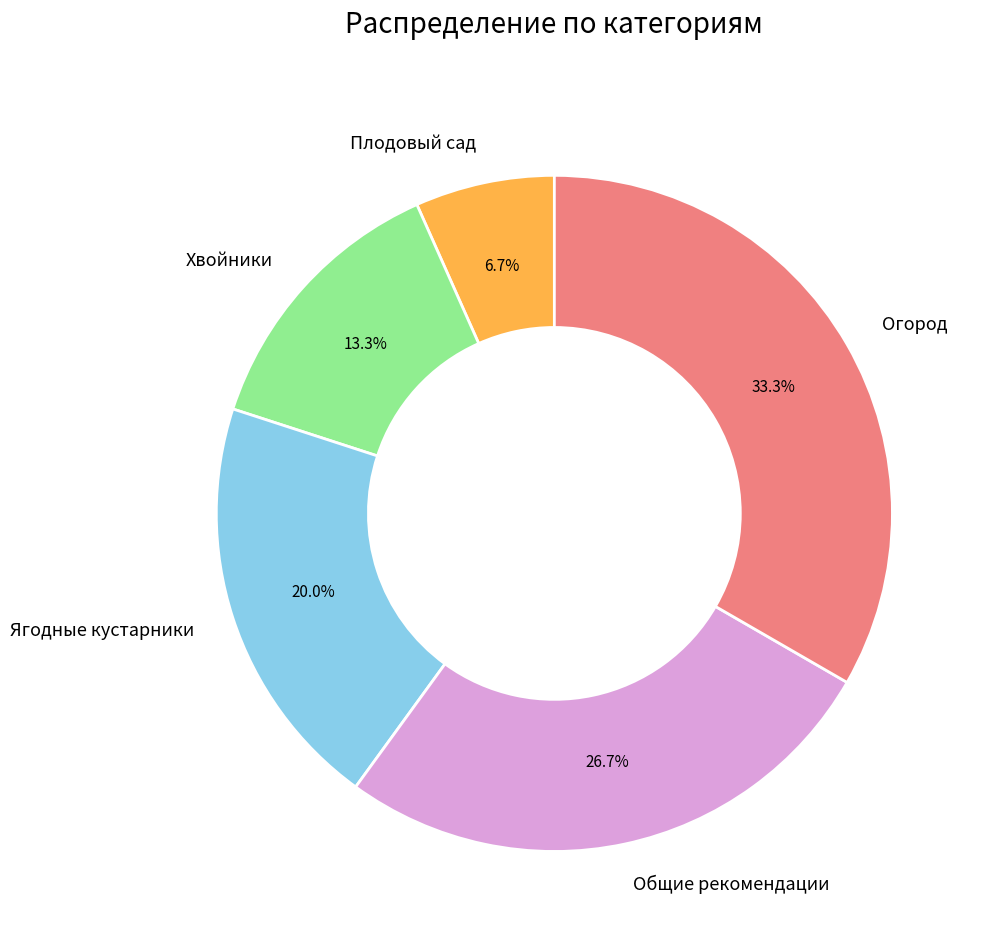

To the nearest percent, what is the average slice percentage?

20%